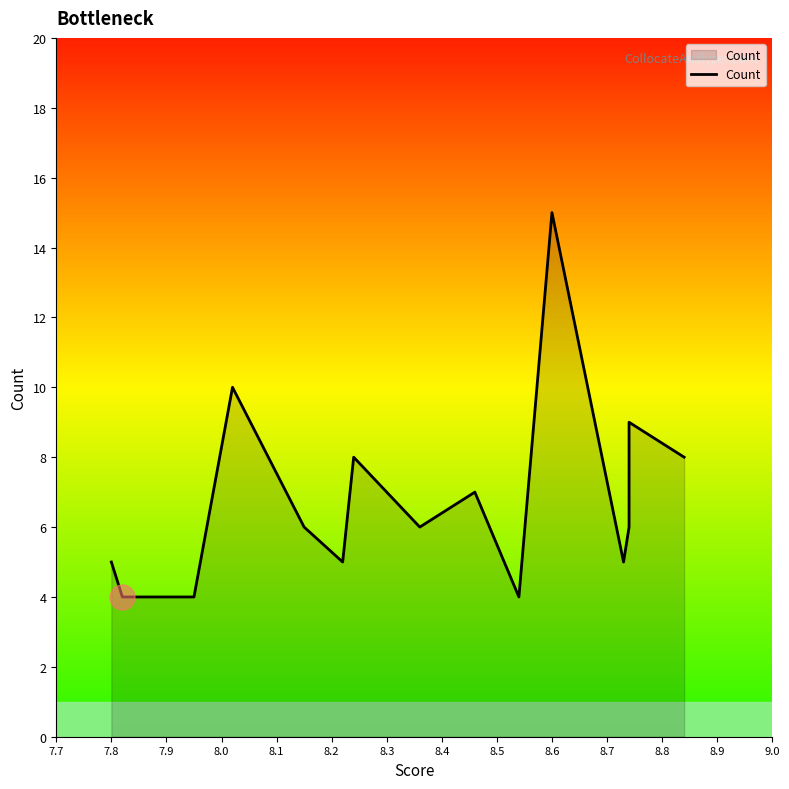

How many points are higher than both their immediate neighbors (excluding endpoints)?

5